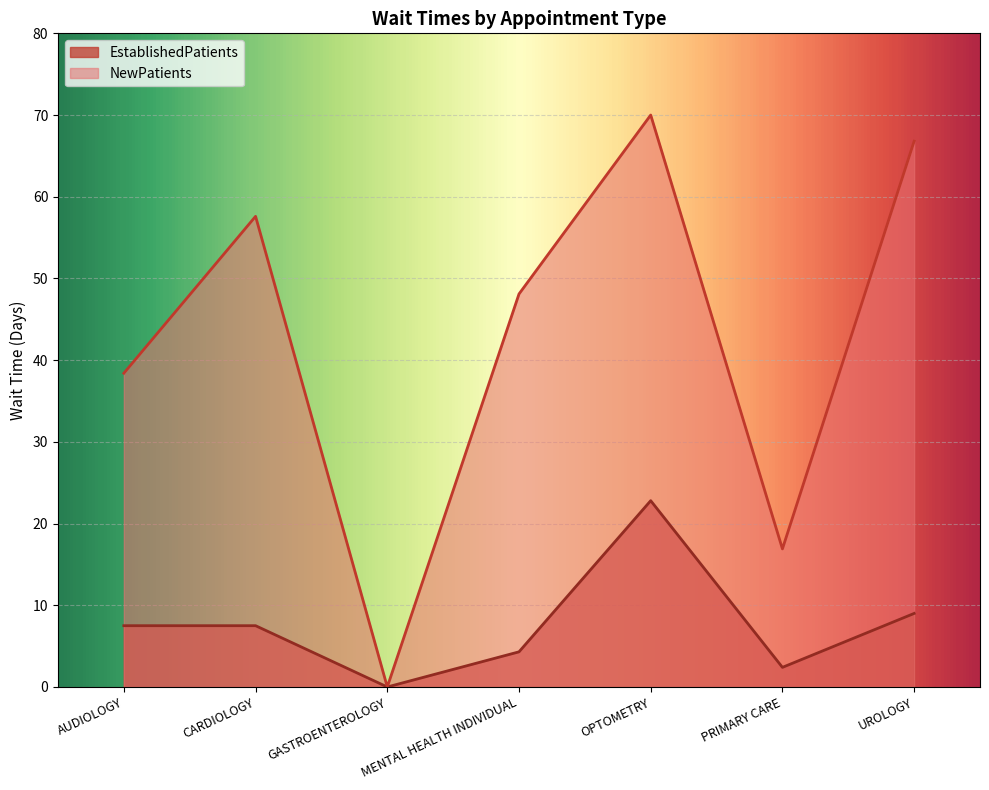

True or false: NewPatients and EstablishedPatients intersect in this chart.

False